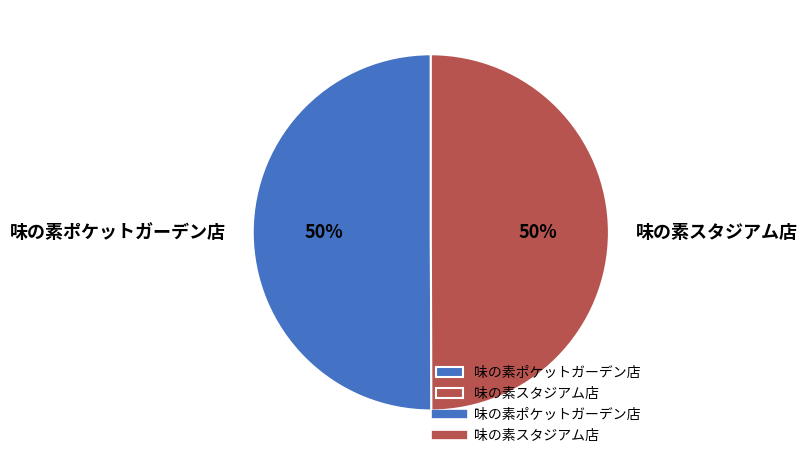

To the nearest percent, what portion does 味の素ポケットガーデン店 represent?

50%